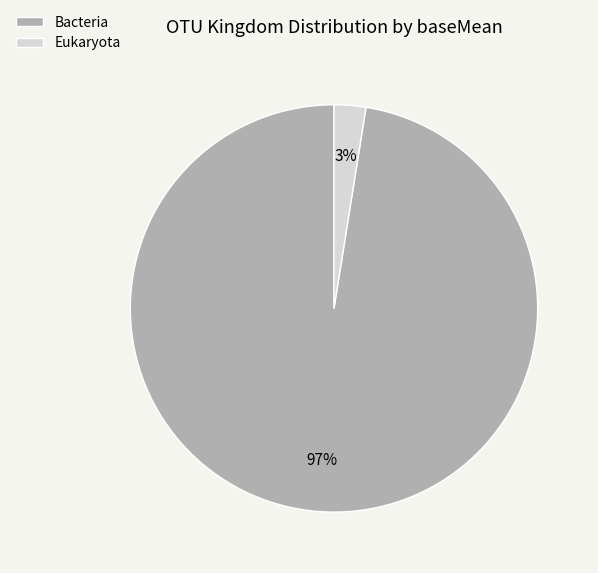

Which category accounts for the majority?

Bacteria